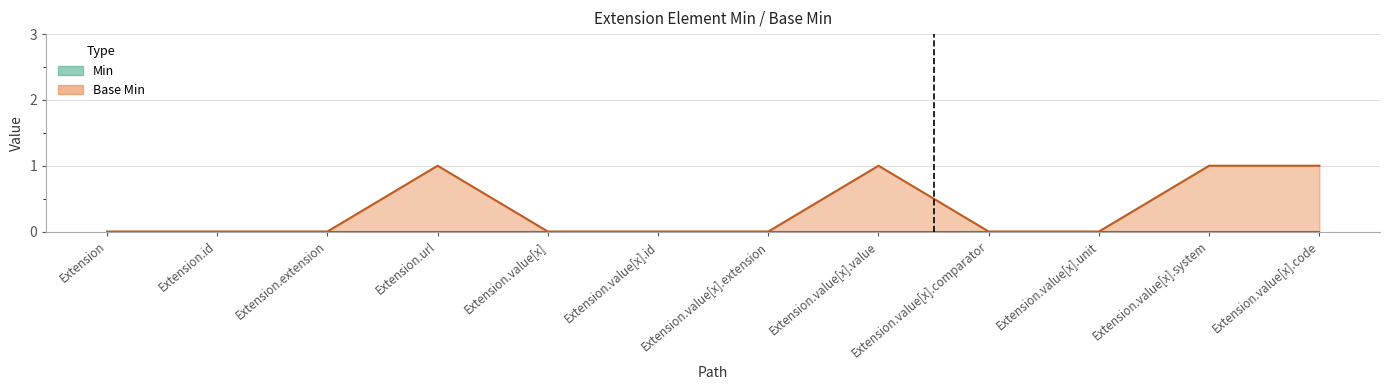

True or false: there are more than 1 points higher than both neighbors.

True